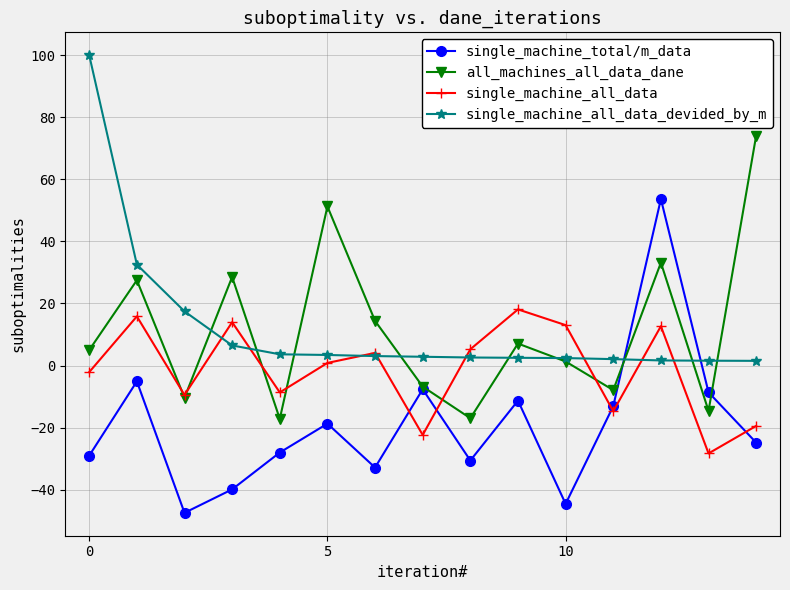

What is the lowest value of the all_machines_all_data_dane series?

-17.2